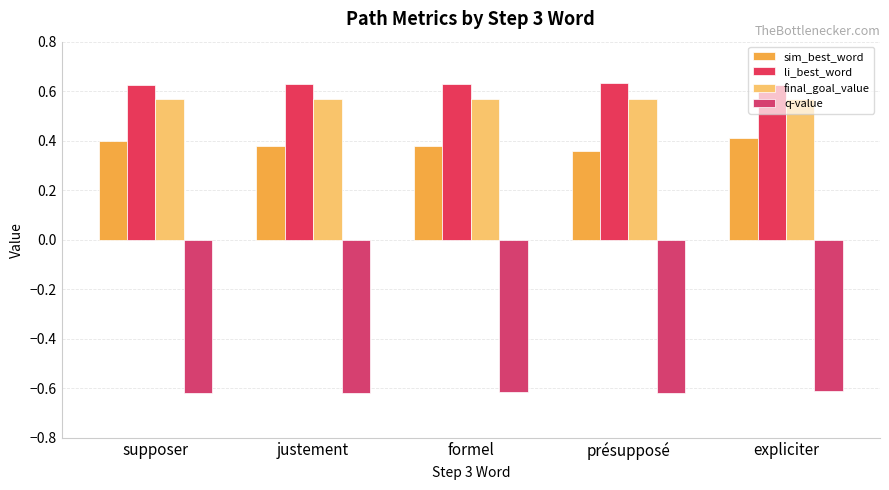

At how many categories does at least one series exceed 0?

5